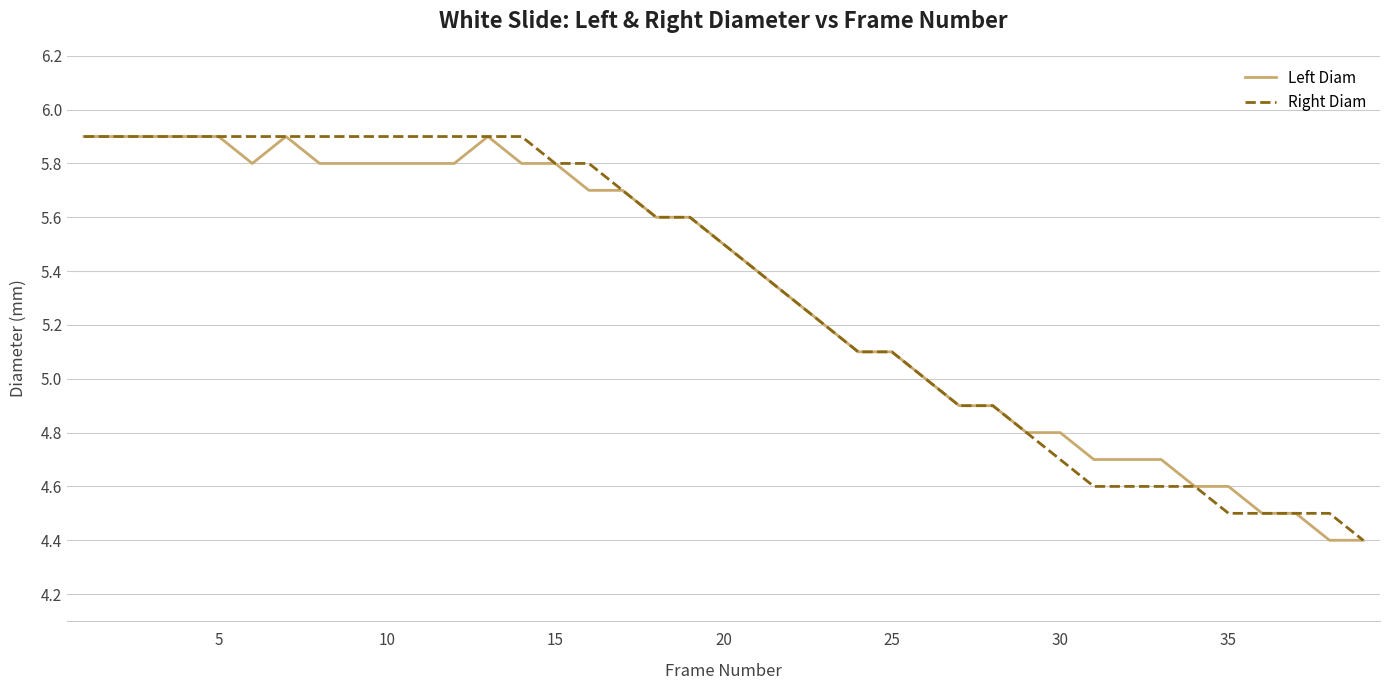

What is the maximum value shown in the chart?

5.9